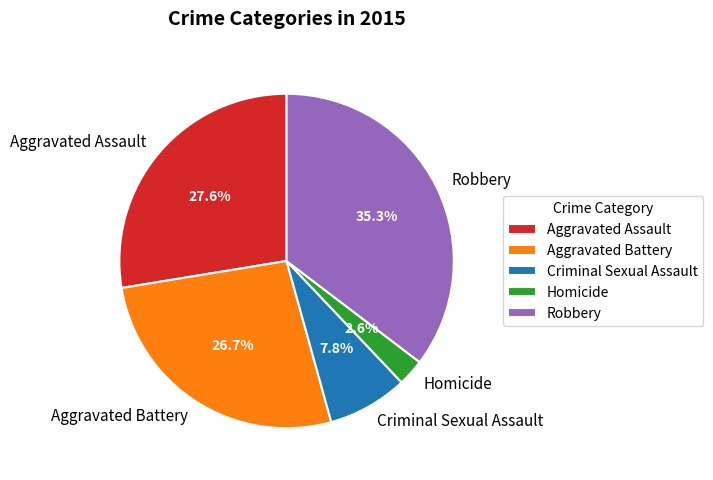

To the nearest percent, what portion does Aggravated Battery represent?

27%